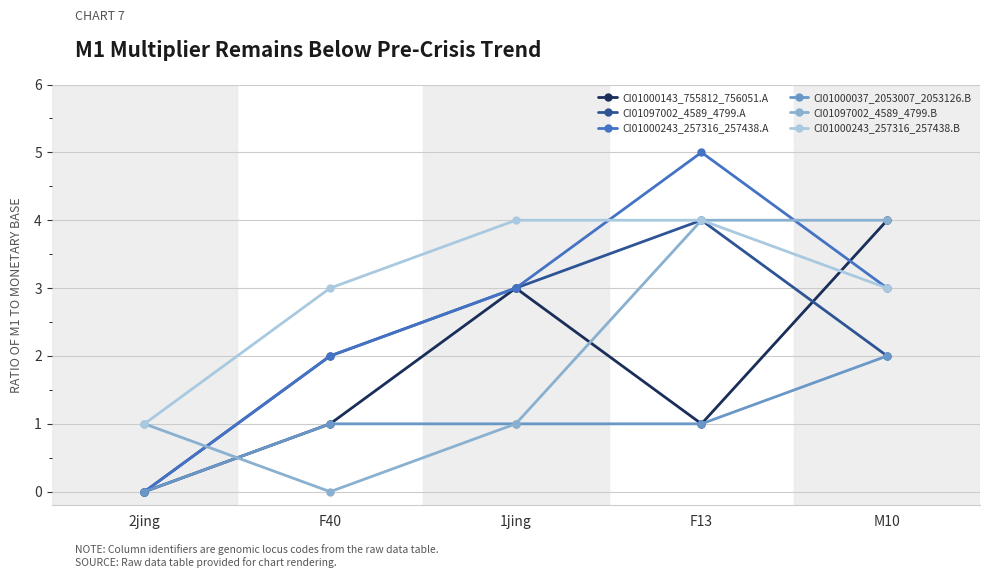

Count the CI01000037_2053007_2053126.B values in the range 1 to 2.

4